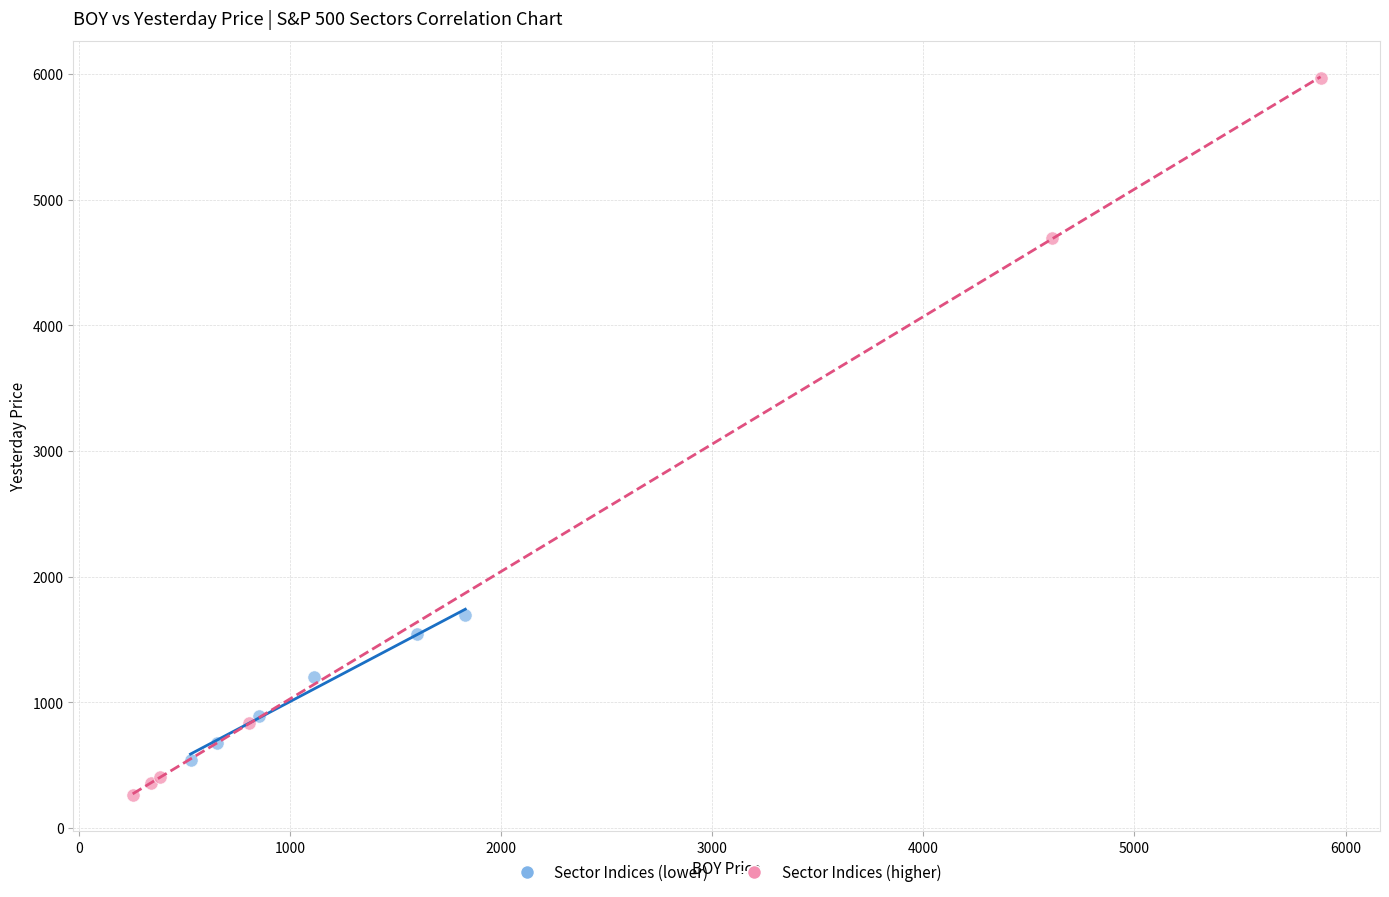

Which series reaches the minimum Y coordinate?

Sector Indices (higher)